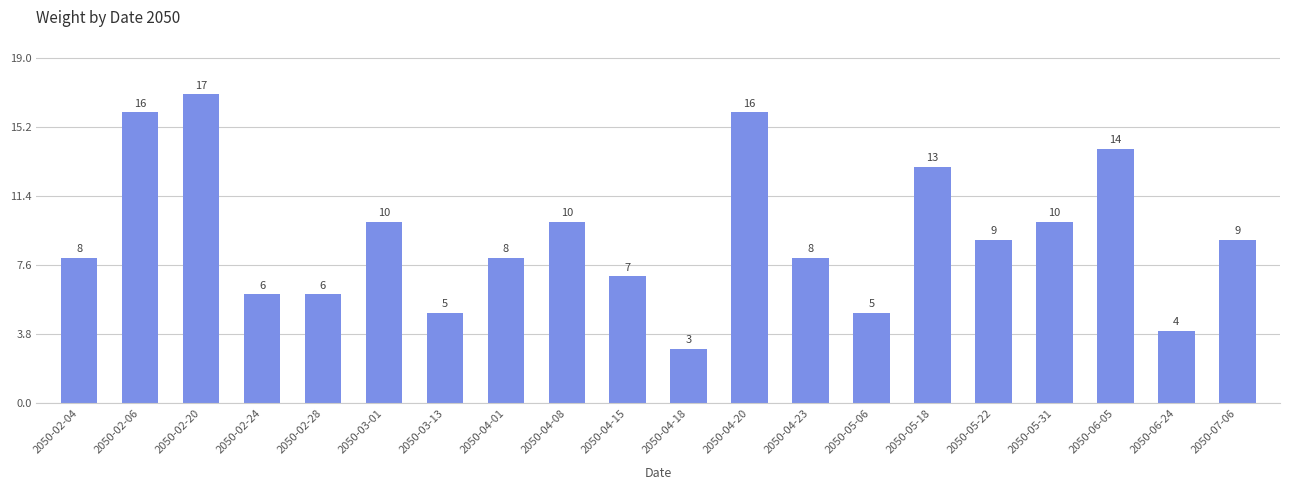

What is the label of the 4th bar from the right?

2050-05-31